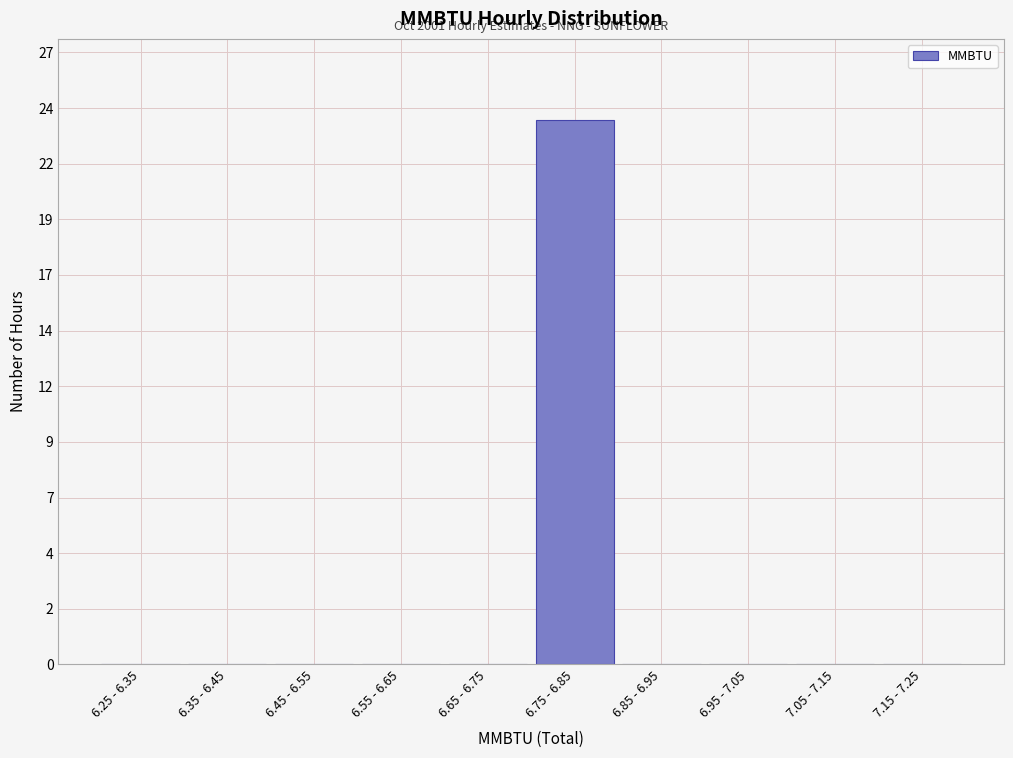

Are the bars horizontal?

No